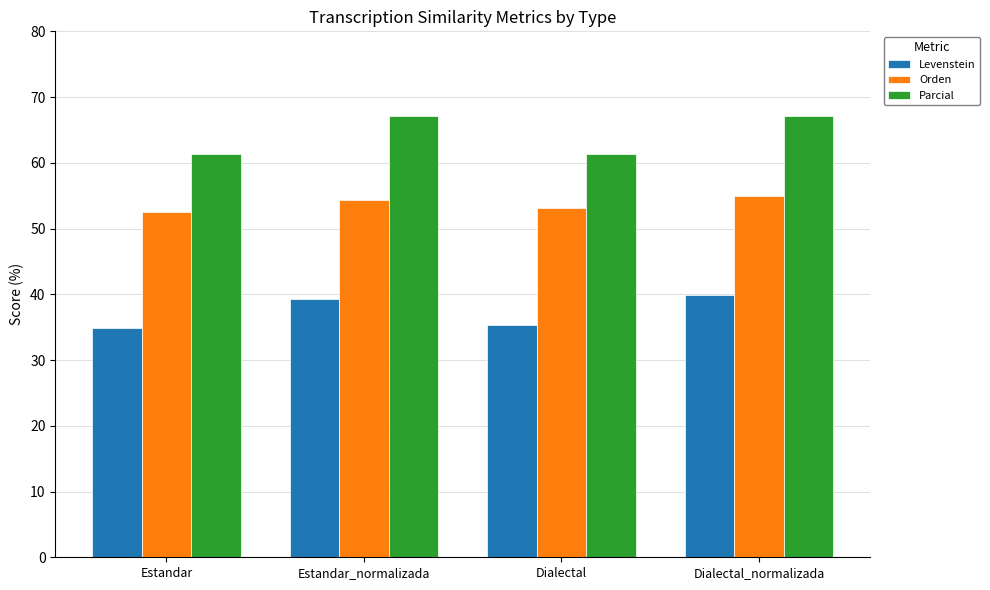

Which series has the largest total across all categories?

Parcial